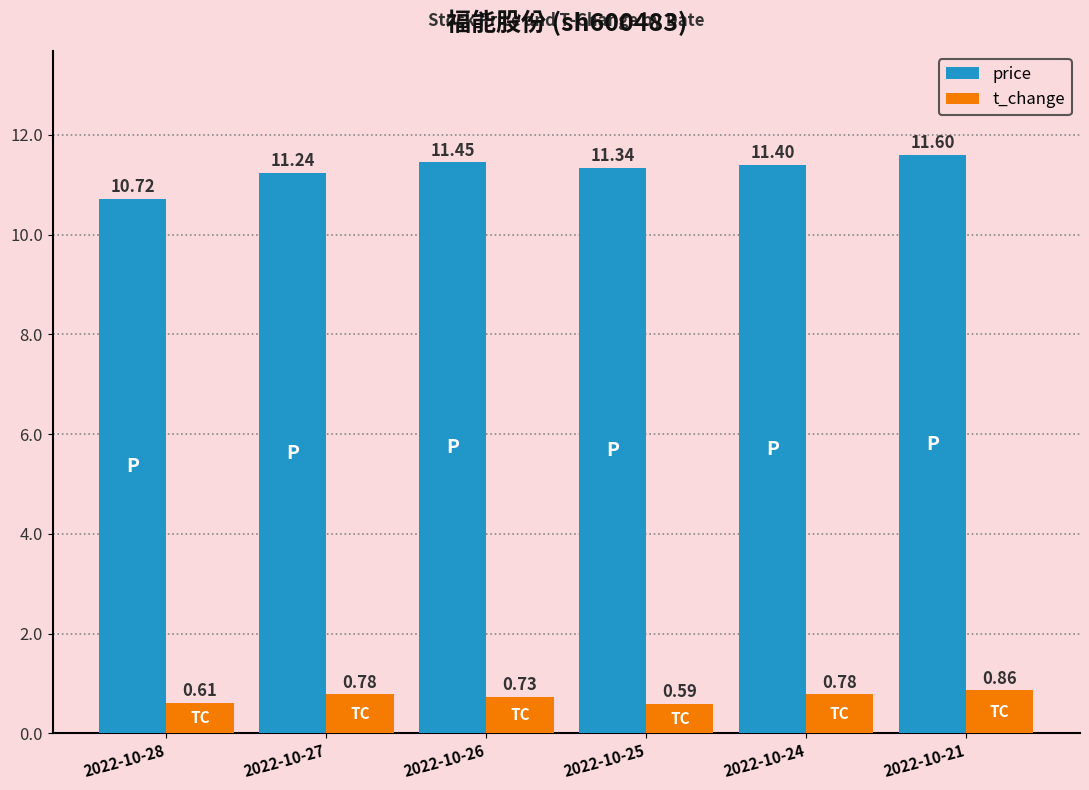

True or false: price has a value of 11.6 at 2022-10-21.

True